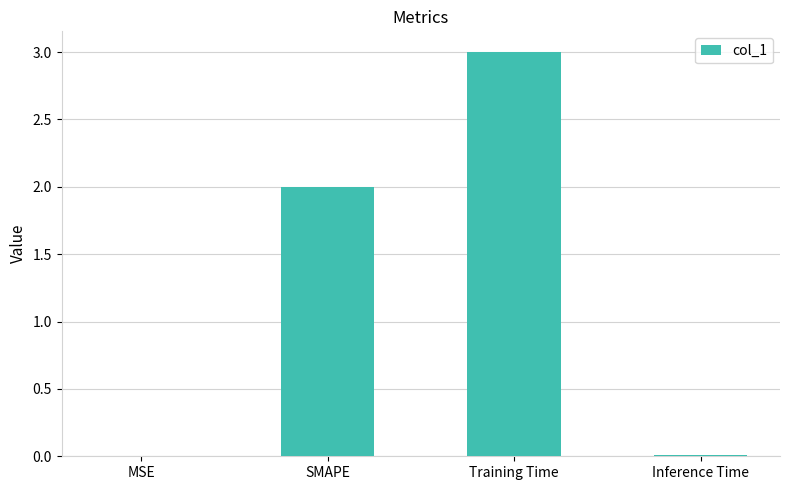

Between Training Time and MSE, which is larger?

Training Time